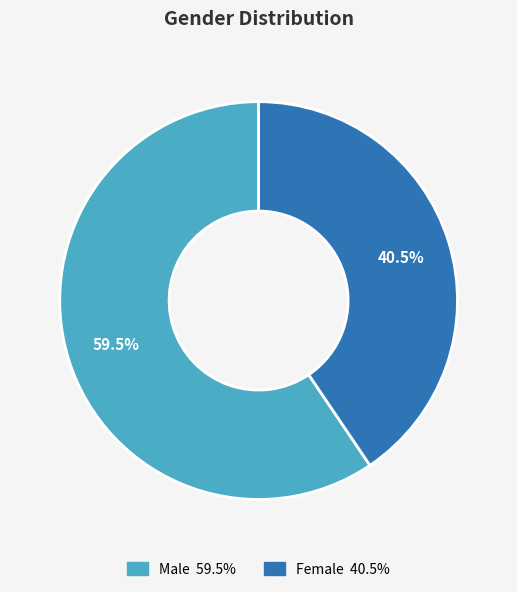

What portion of the pie excludes Female?

59.5%